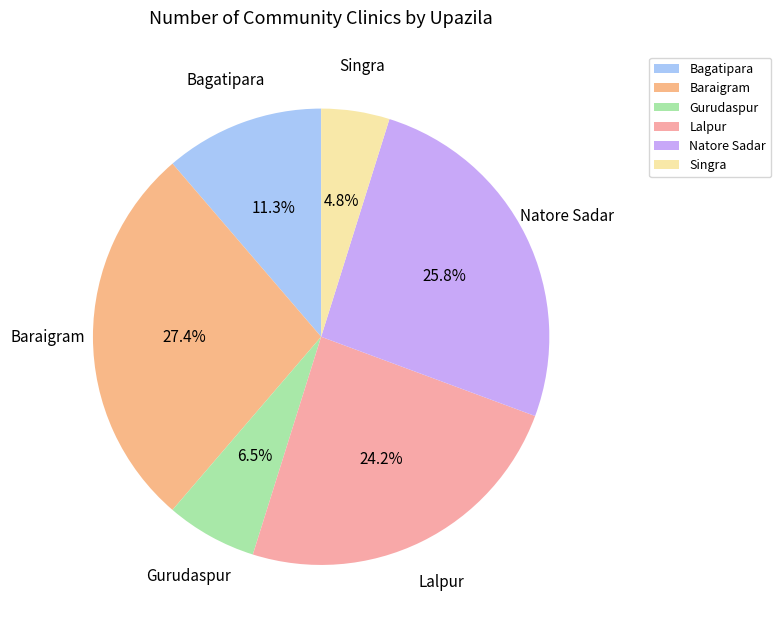

To the nearest percent, what is the difference between the Singra and Bagatipara slice percentages?

6%